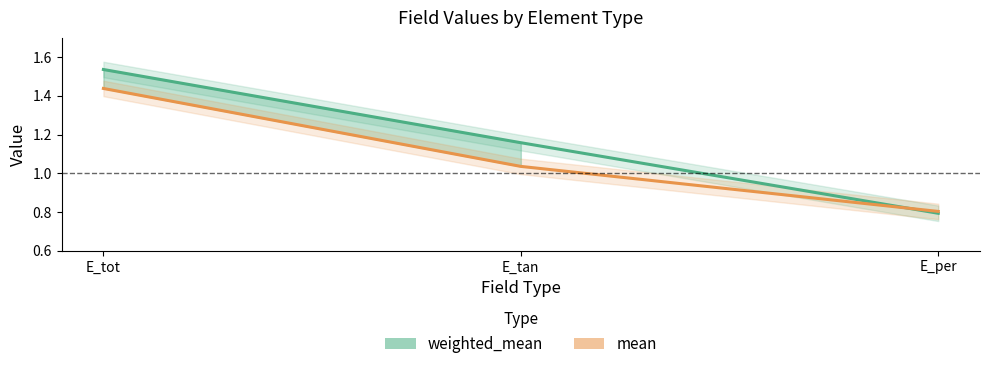

What is the difference between the mean line values at E_tot and E_tan?

0.4